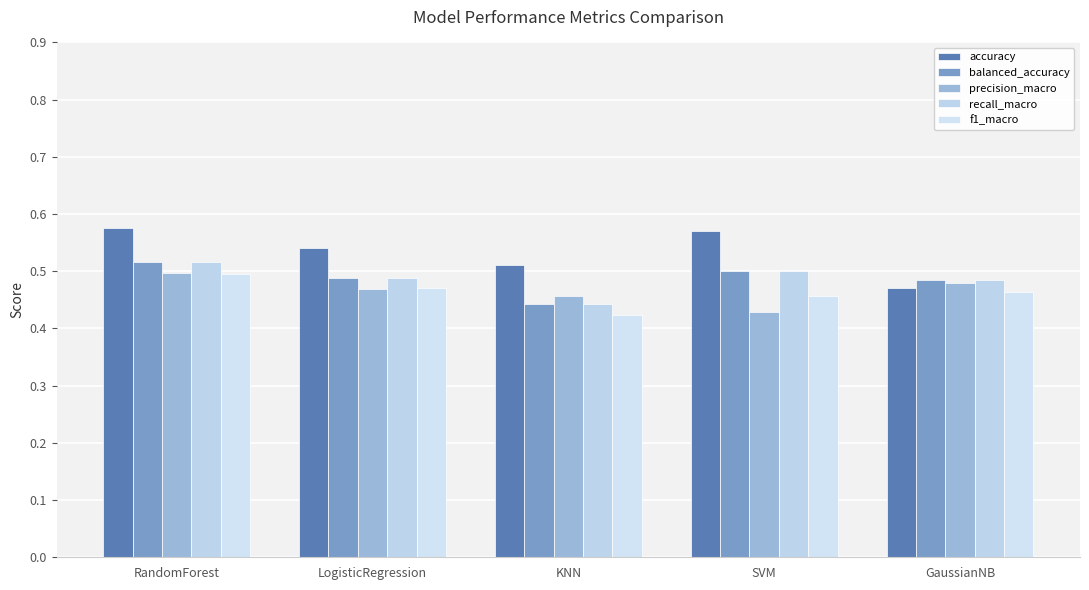

Count the number of categories in the chart.

5